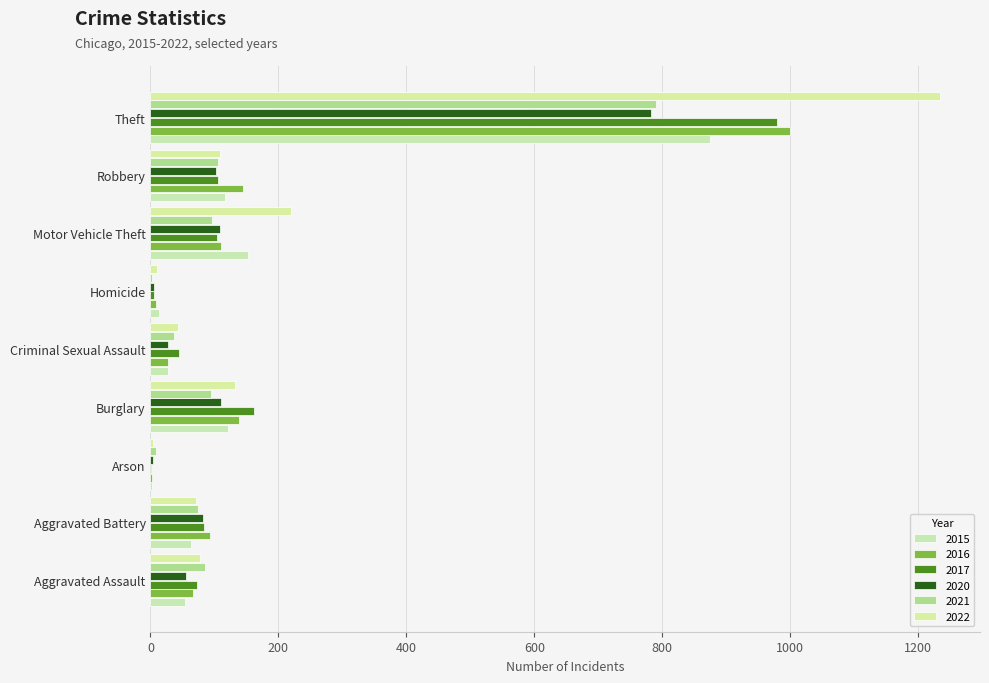

What position from the right is Motor Vehicle Theft?

3